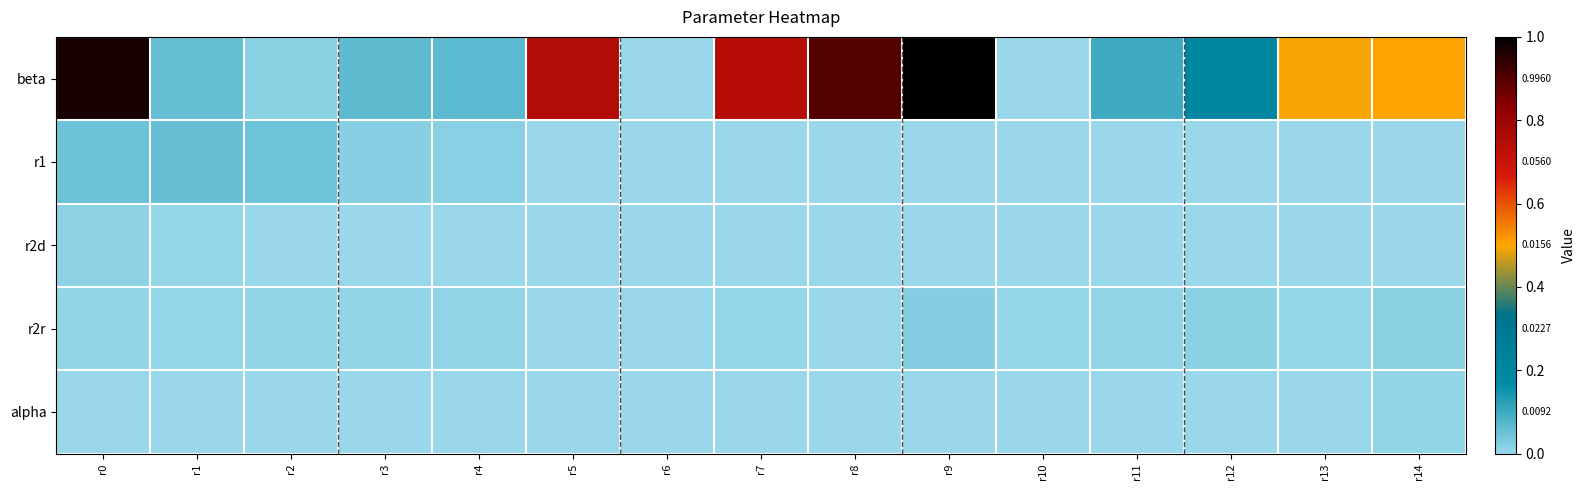

Which has a higher value, r12 or r4?

r12